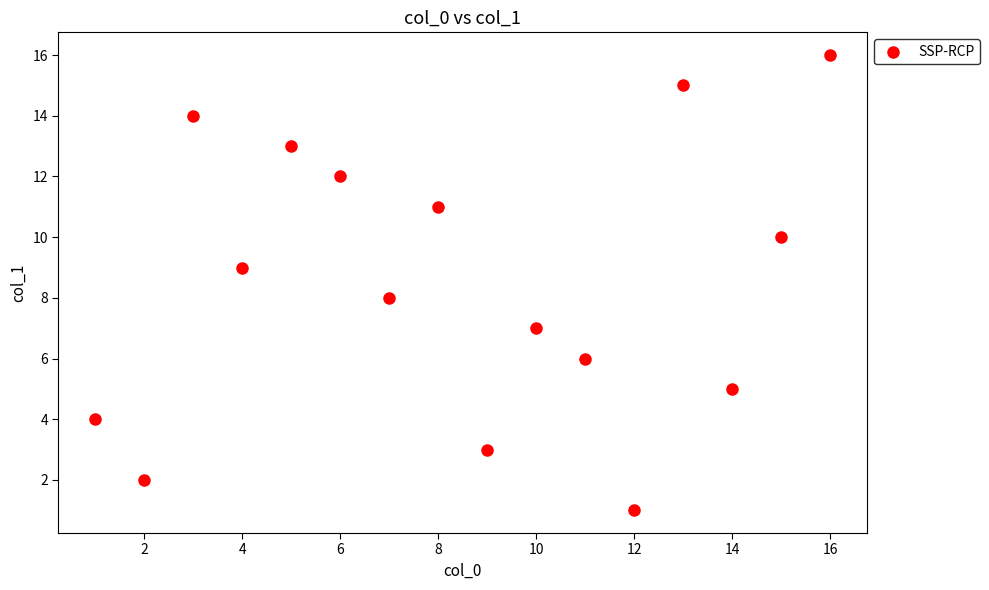

What is the range of X values (max minus min)?

15